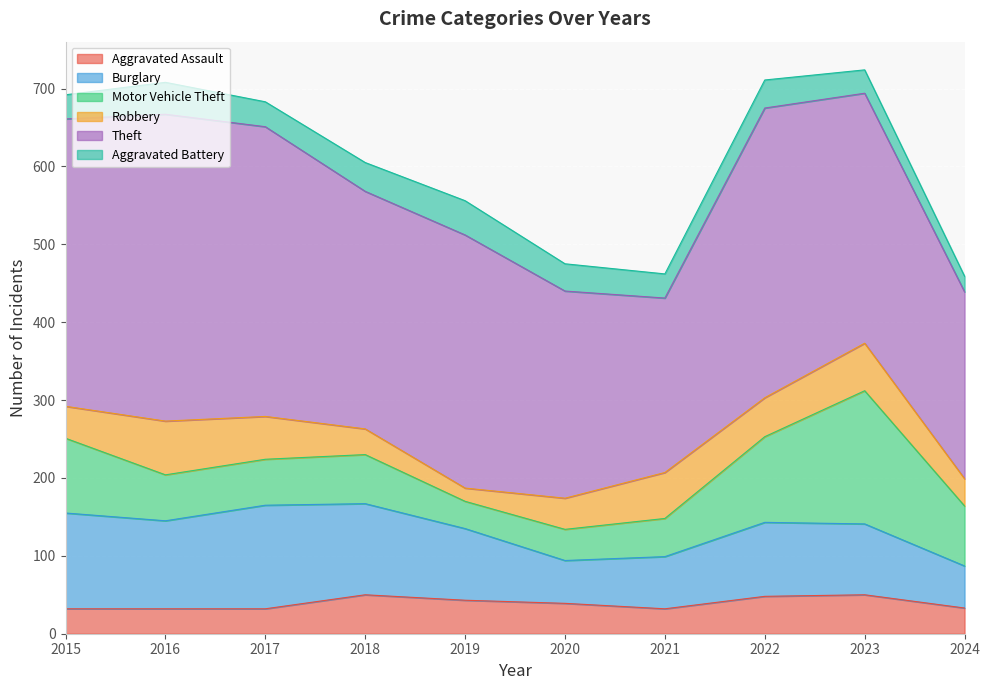

True or false: Robbery has a value of 33 at 2018.

True